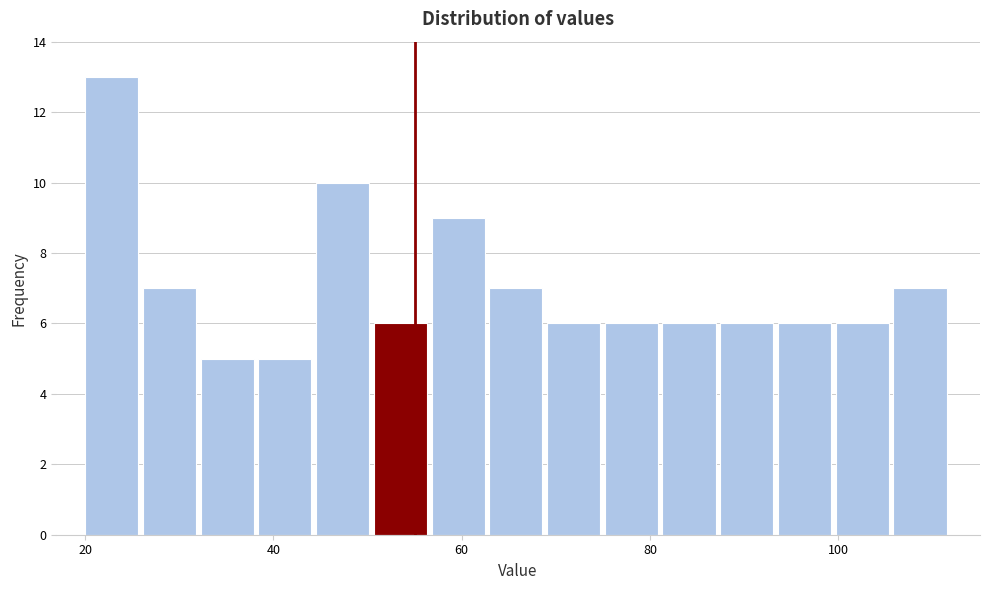

Around what value on the x-axis is the tallest bar? Give the approximate position of its centre, as read against the axis.

22